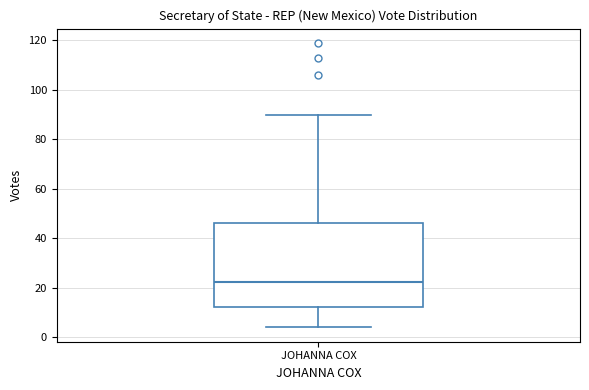

Read this box plot against the y-axis: the position of the median line, the range covered by the box, and the ends of both whiskers. The values are not printed on the chart, so give them approximately, as read against the axis.

median 22, box 12 to 46, whiskers 4 to 90